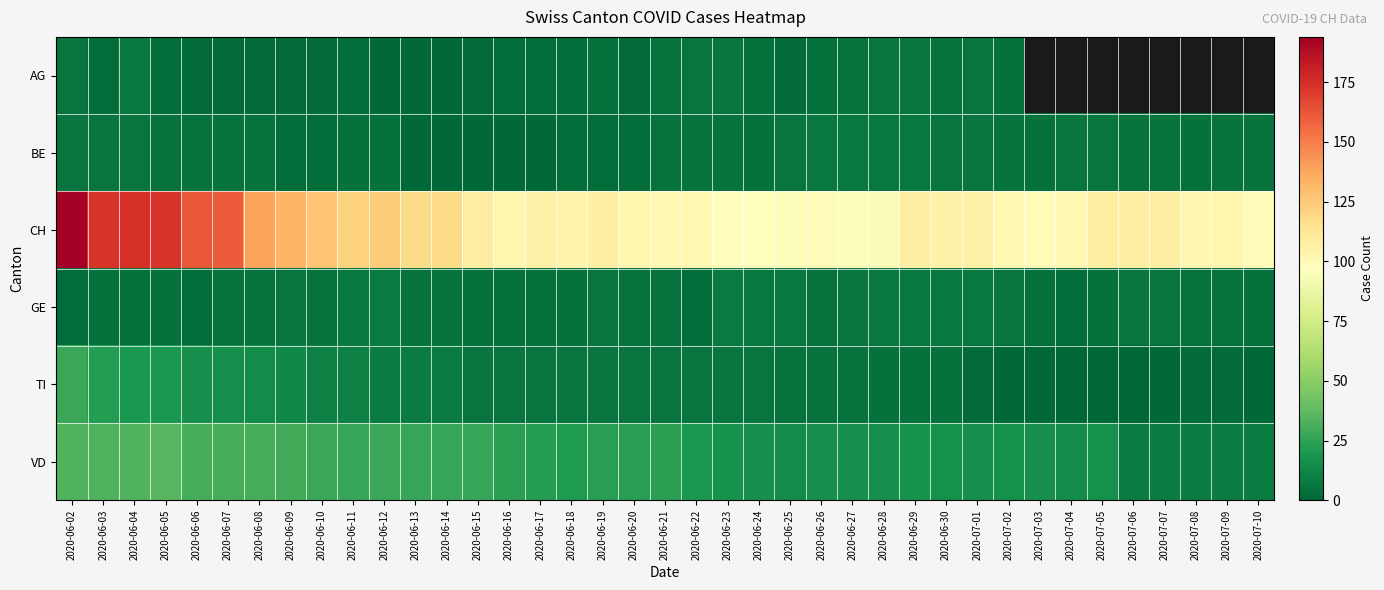

At which category is the sum across all series the highest?

2020-06-02